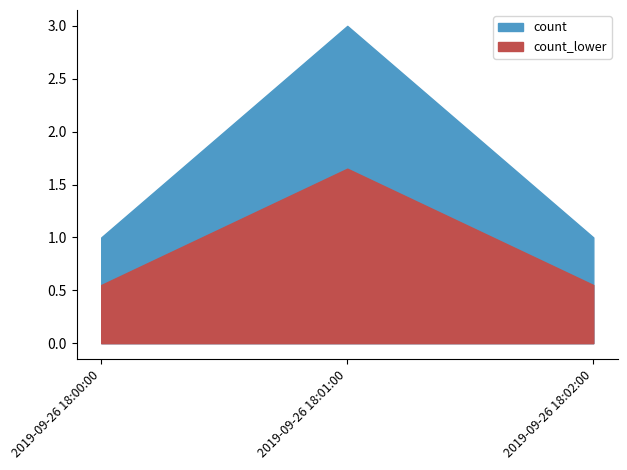

At which category does the chart reach its peak across all series?

2019-09-26 18:01:00